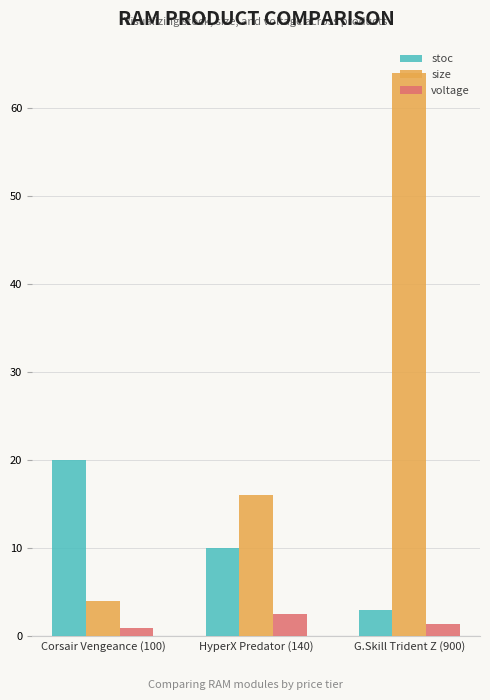

At which label does voltage first exceed 1?

HyperX Predator (140)